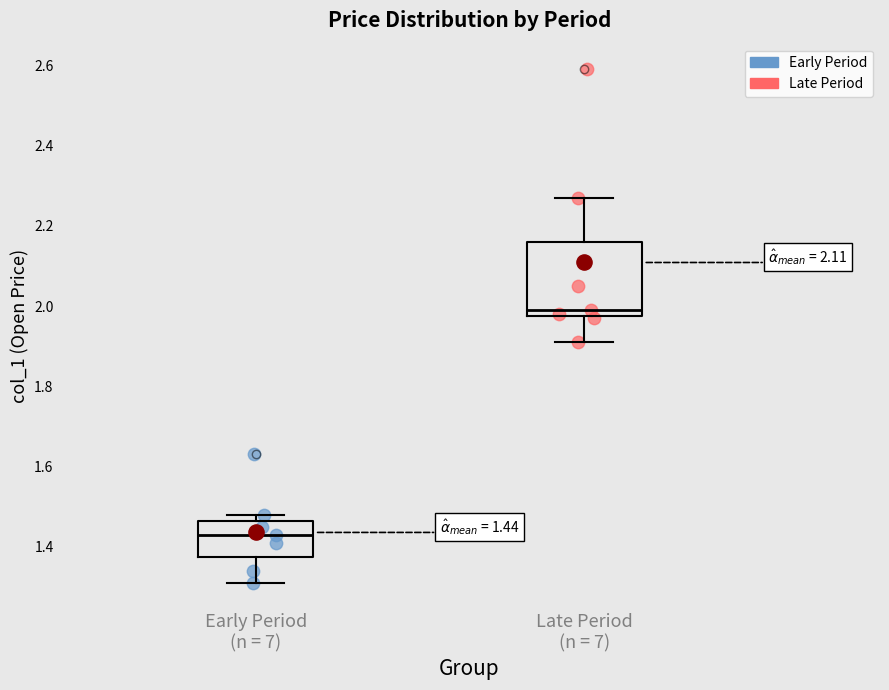

Which box's median line is the lowest?

Early Period (n = 7)